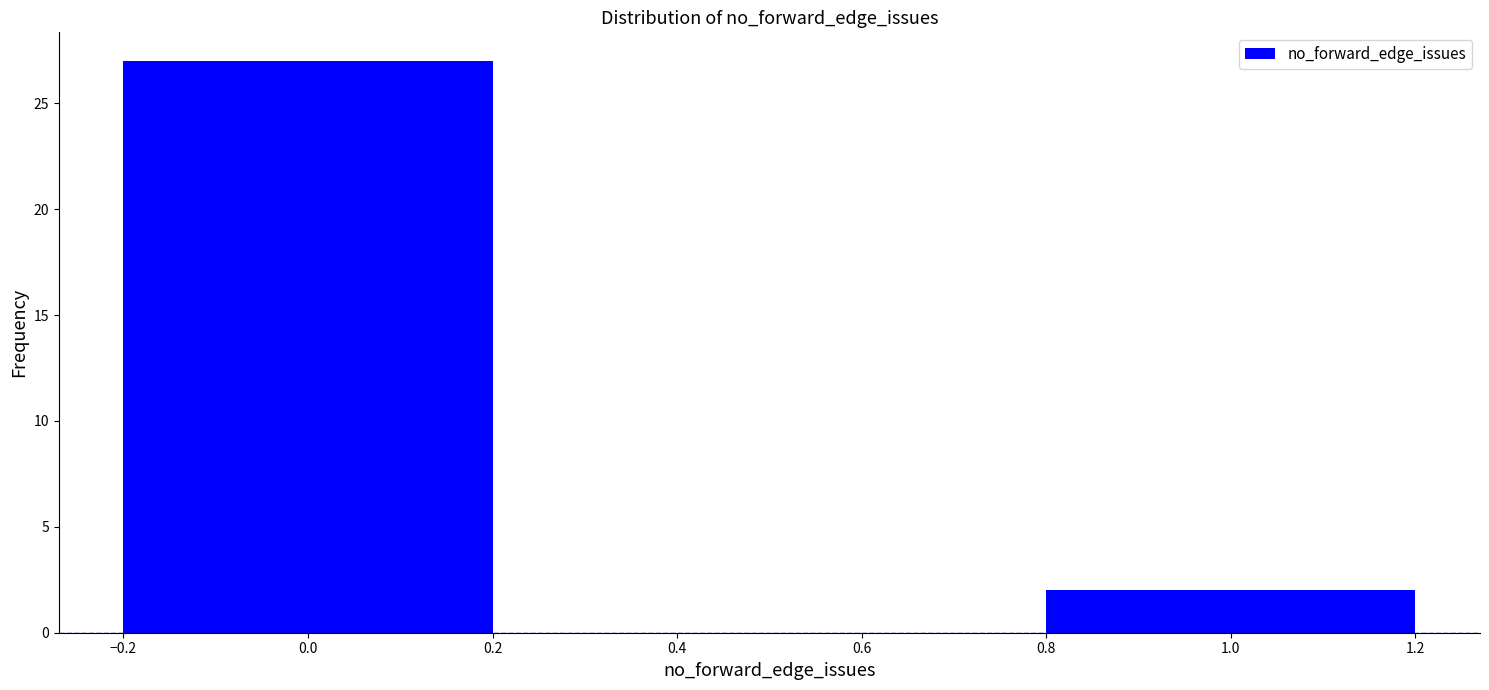

Reading left to right, what are all the values shown in this chart?

27	2